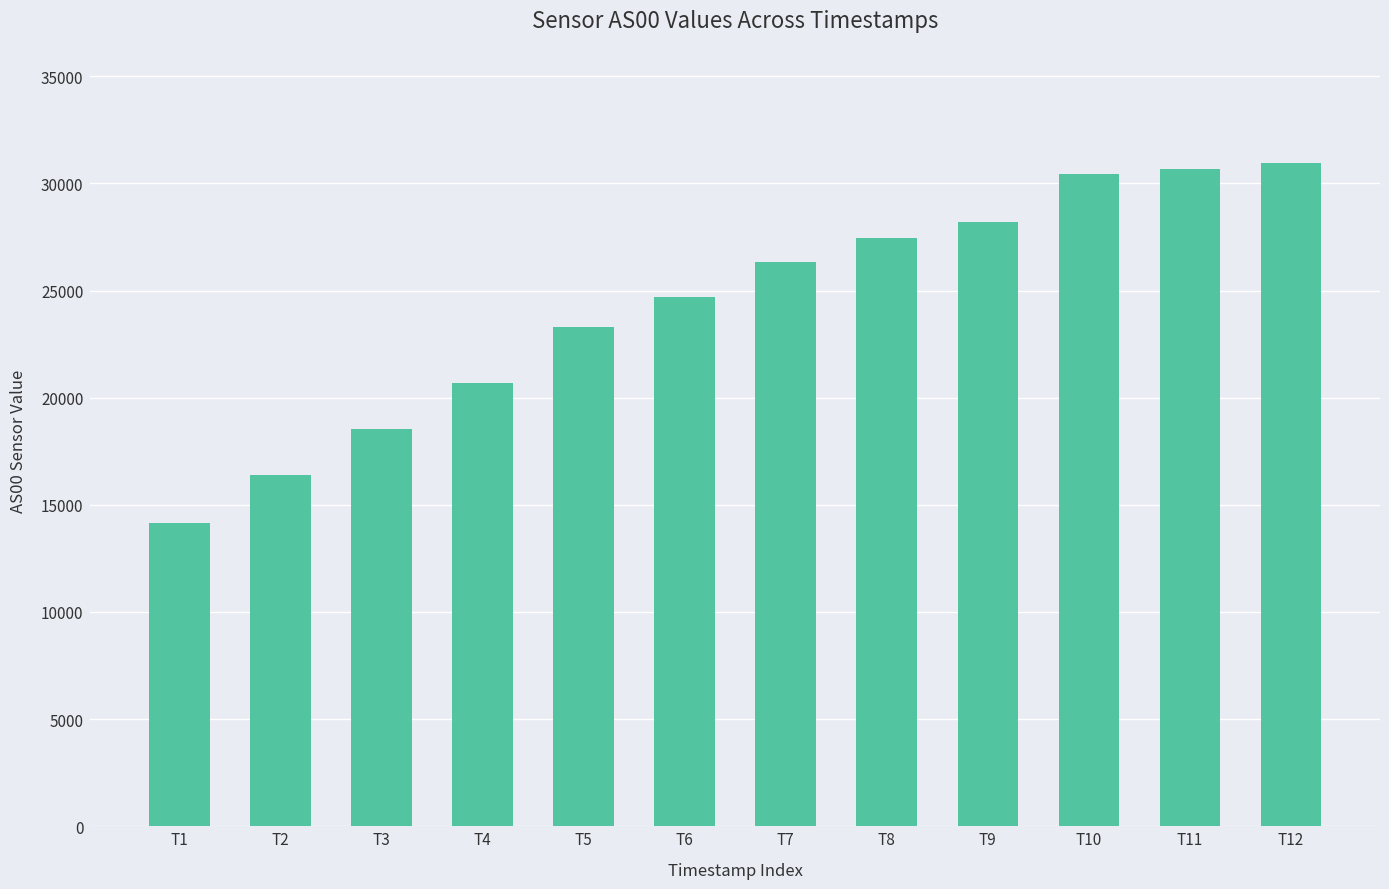

At which category does the chart reach its minimum across all series?

T1